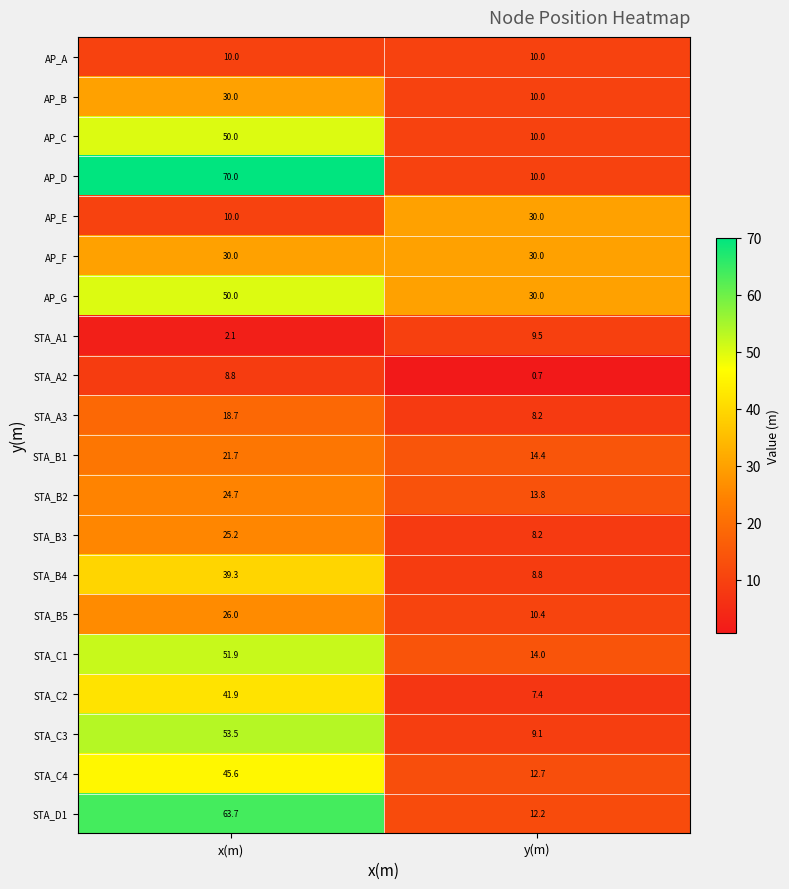

What is the smallest value displayed?

0.7